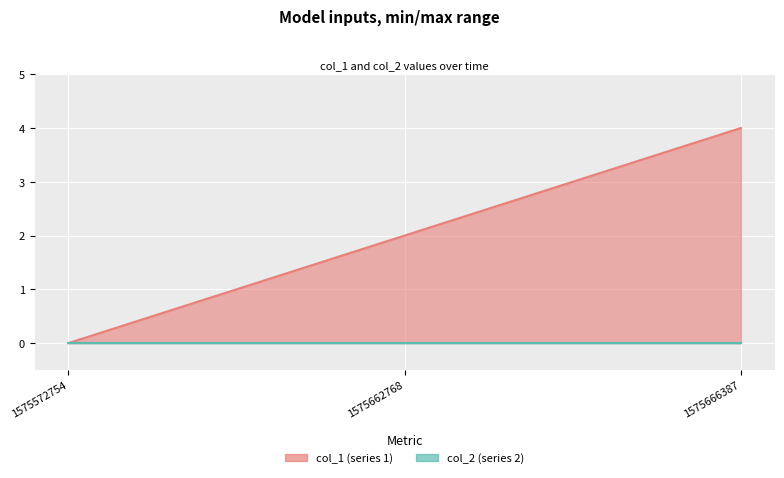

What is the ratio of the value at 1575662768 to the value at 1575666387?

0.5